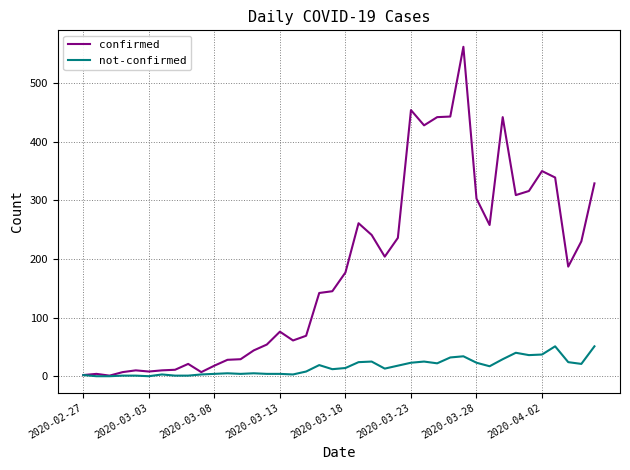

What is the difference between the maximum and minimum values in the confirmed series?

561